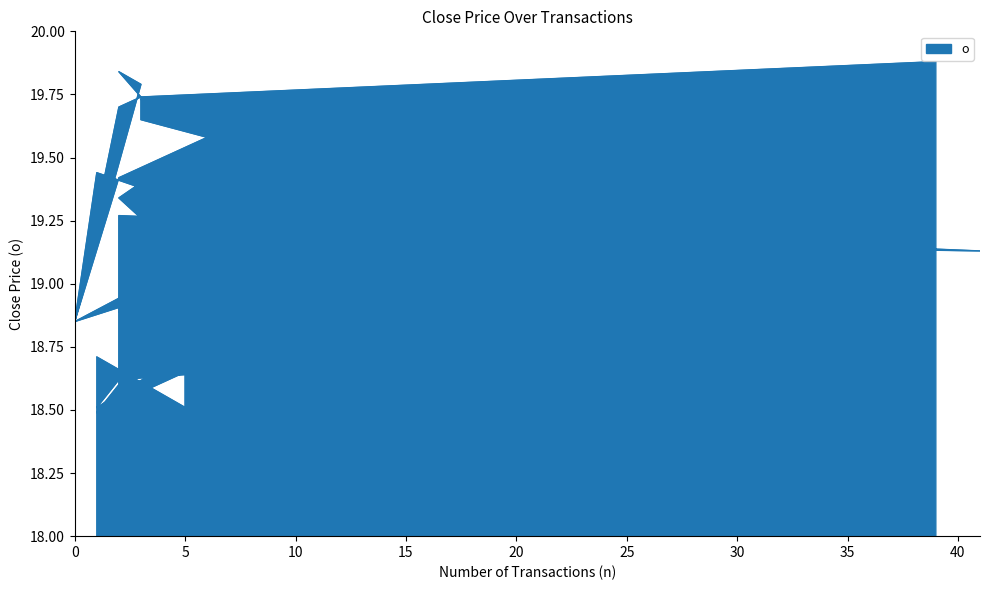

At which category does the chart reach its minimum across all series?

1